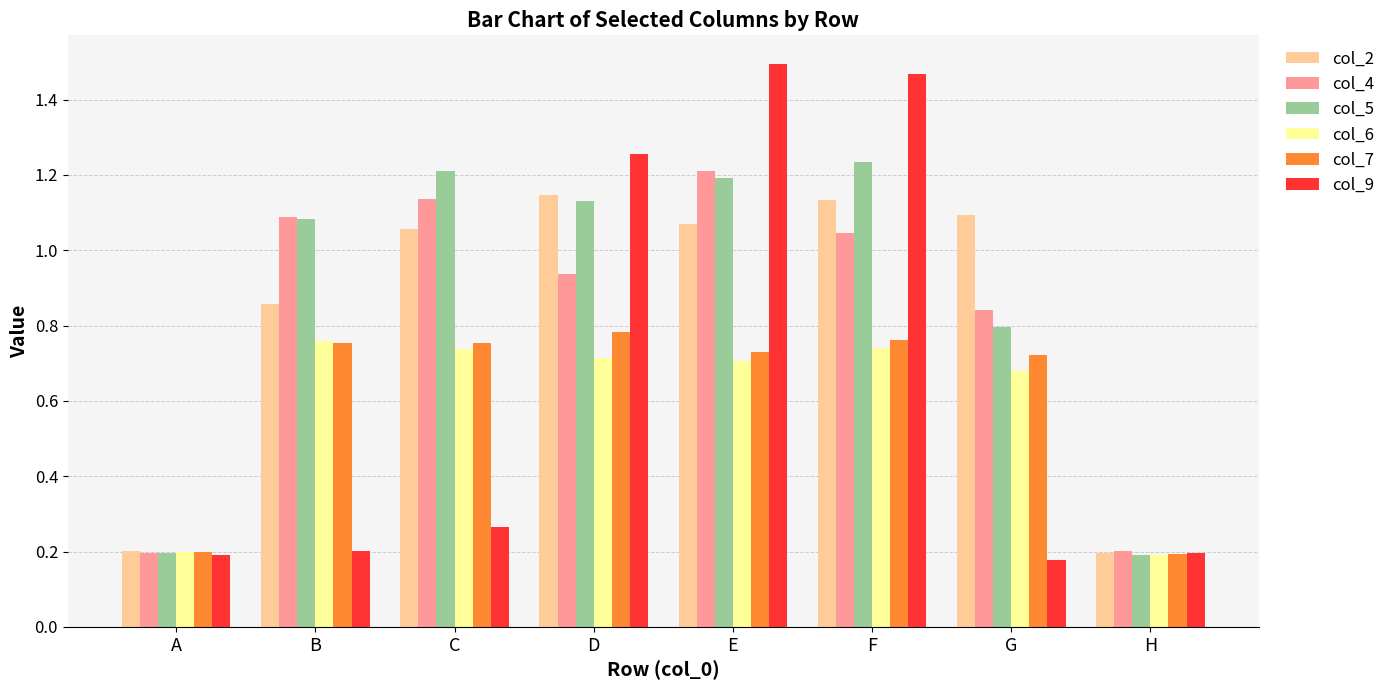

True or false: col_2 has a value of 0.3 at A.

False